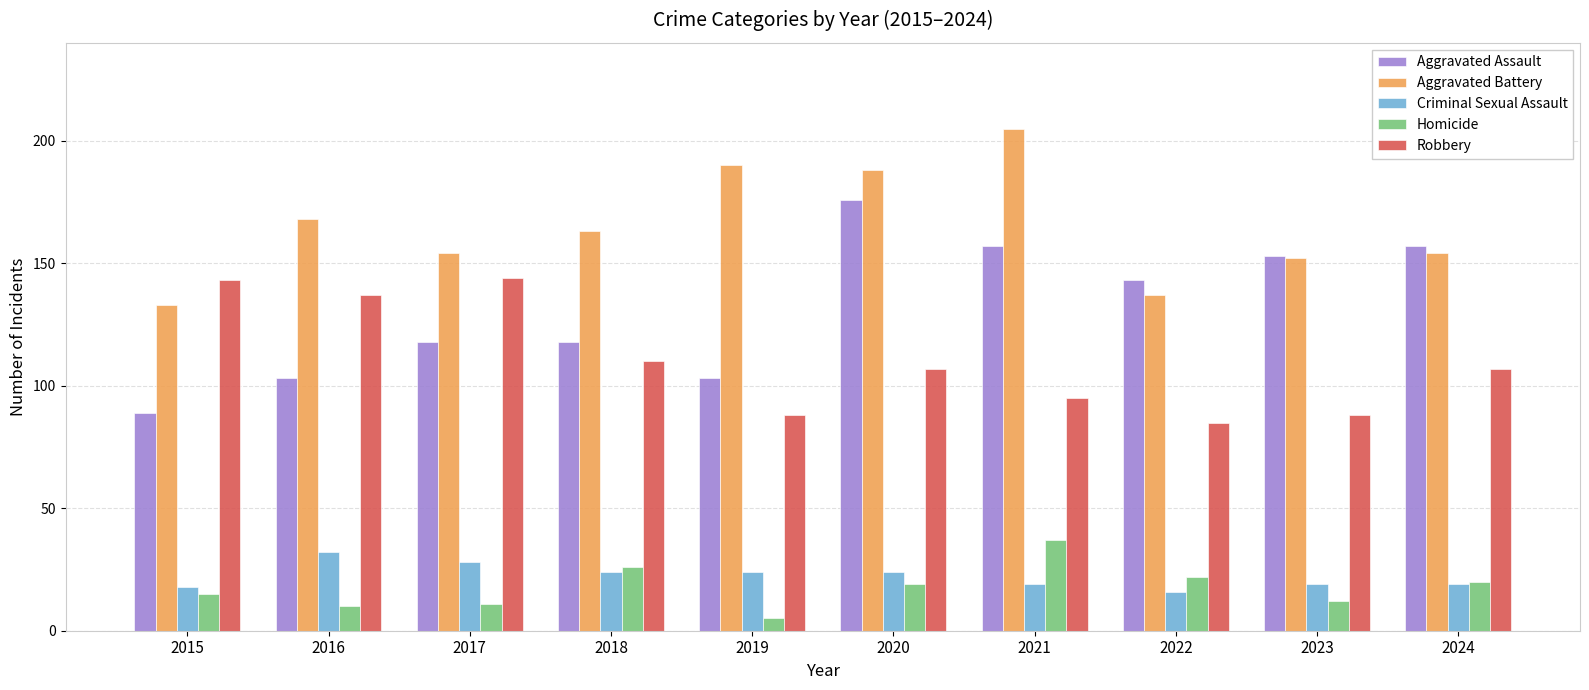

Which category has the highest value in the Homicide series?

2021